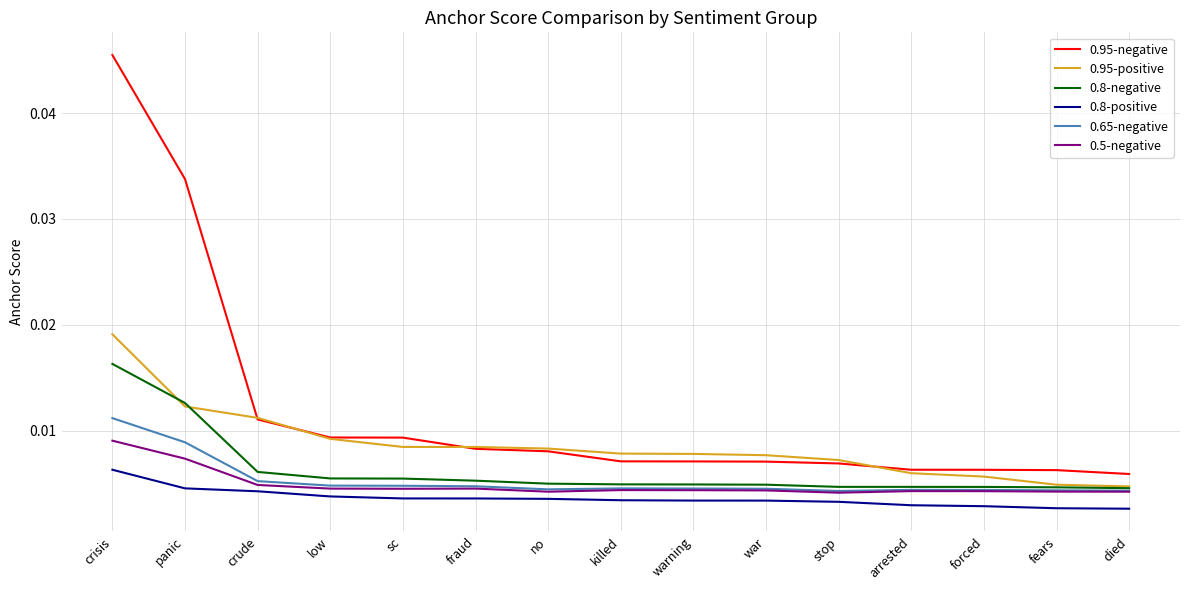

Which series has the widest spread of values?

0.95-negative